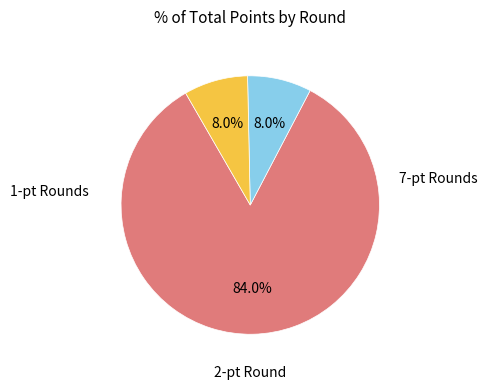

Does any single category account for the majority?

Yes